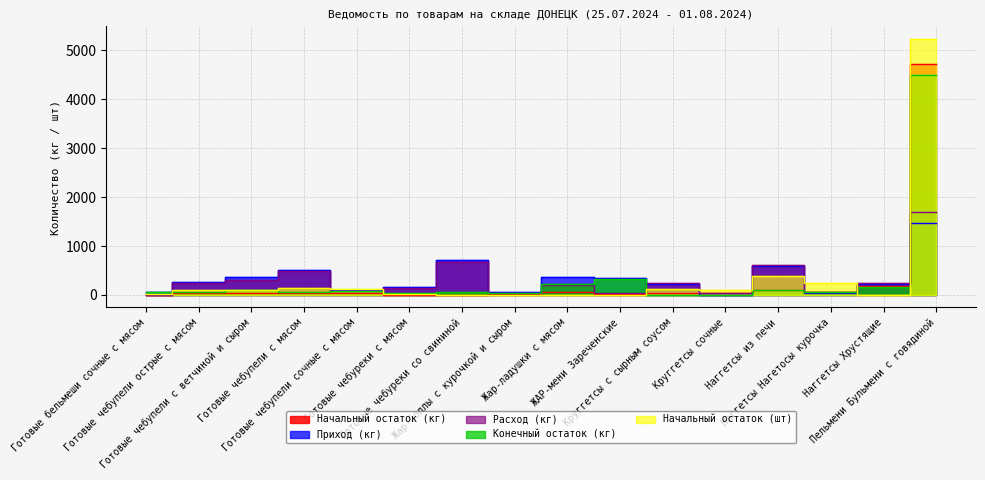

Rank the categories by Начальный остаток (кг) value from lowest to highest.

Готовые чебуреки со свининой, Готовые чебуреки с мясом, Готовые бельмеши сочные с мясом, Жар-боллы с курочкой и сыром, ЖАР-мени Зареченские, Круггетсы сочные, Круггетсы с сырным соусом, Готовые чебупели с ветчиной и сыром, Готовые чебупели острые с мясом, Готовые чебупели сочные с мясом, Готовые чебупели с мясом, Жар-ладушки с мясом, Наггетсы Нагетосы курочка, Наггетсы из печи, Наггетсы Хрустящие, Пельмени Бульмени с говядиной